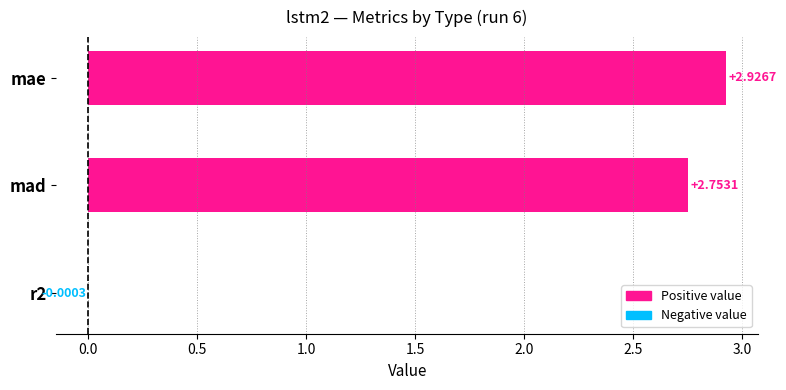

What is the change in value from mae to r2?

-2.9